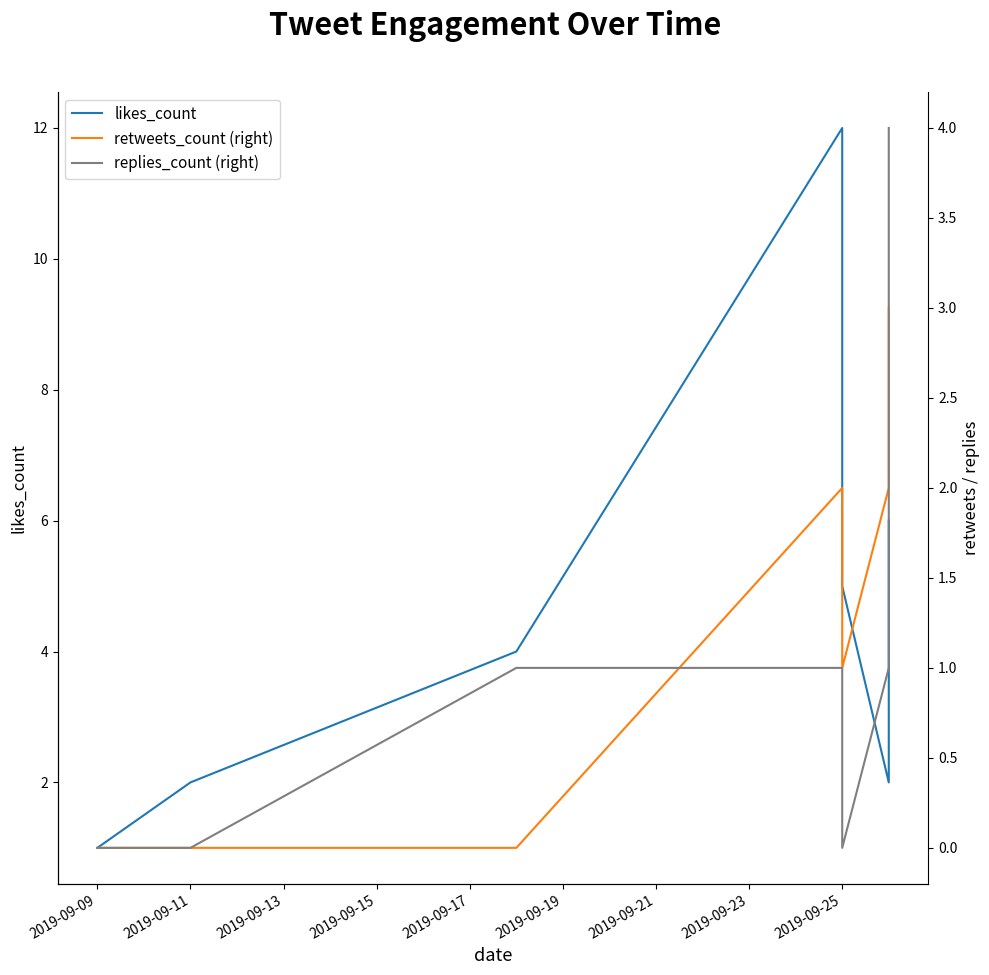

The value of replies_count (right) at 2019-09-25 is 3. True or false?

False